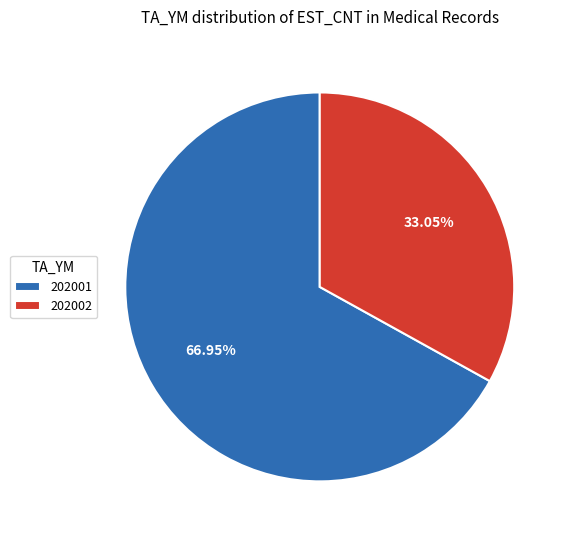

Does any single category account for the majority?

Yes